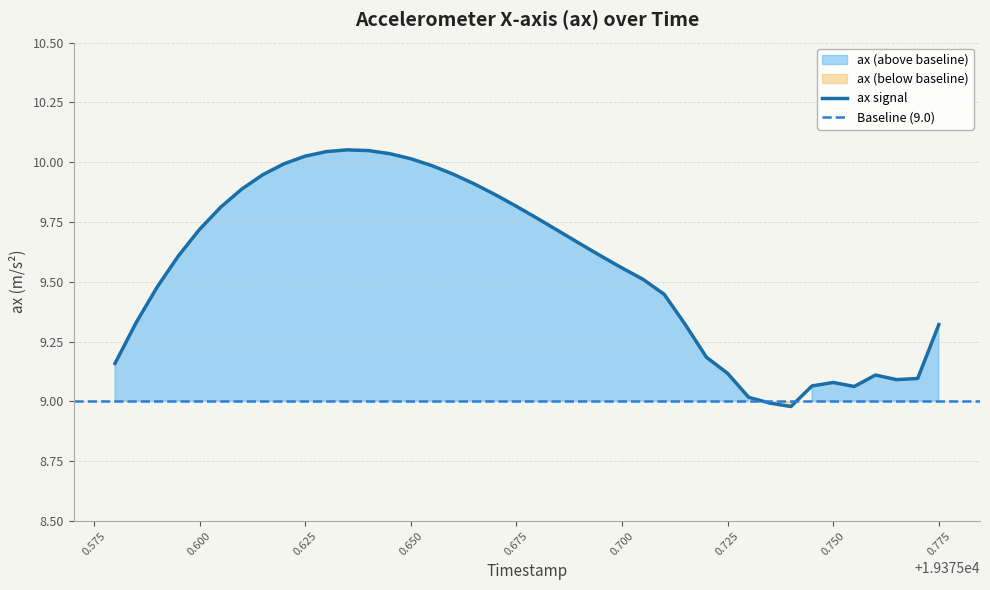

Rank the categories by value from lowest to highest.

19375.74, 19375.735, 19375.73, 19375.755, 19375.745, 19375.75, 19375.765, 19375.77, 19375.76, 19375.725, 19375.58, 19375.72, 19375.715, 19375.775, 19375.585, 19375.71, 19375.59, 19375.705, 19375.7, 19375.695, 19375.595, 19375.69, 19375.685, 19375.6, 19375.68, 19375.605, 19375.675, 19375.67, 19375.61, 19375.665, 19375.615, 19375.66, 19375.655, 19375.62, 19375.65, 19375.625, 19375.645, 19375.63, 19375.64, 19375.635